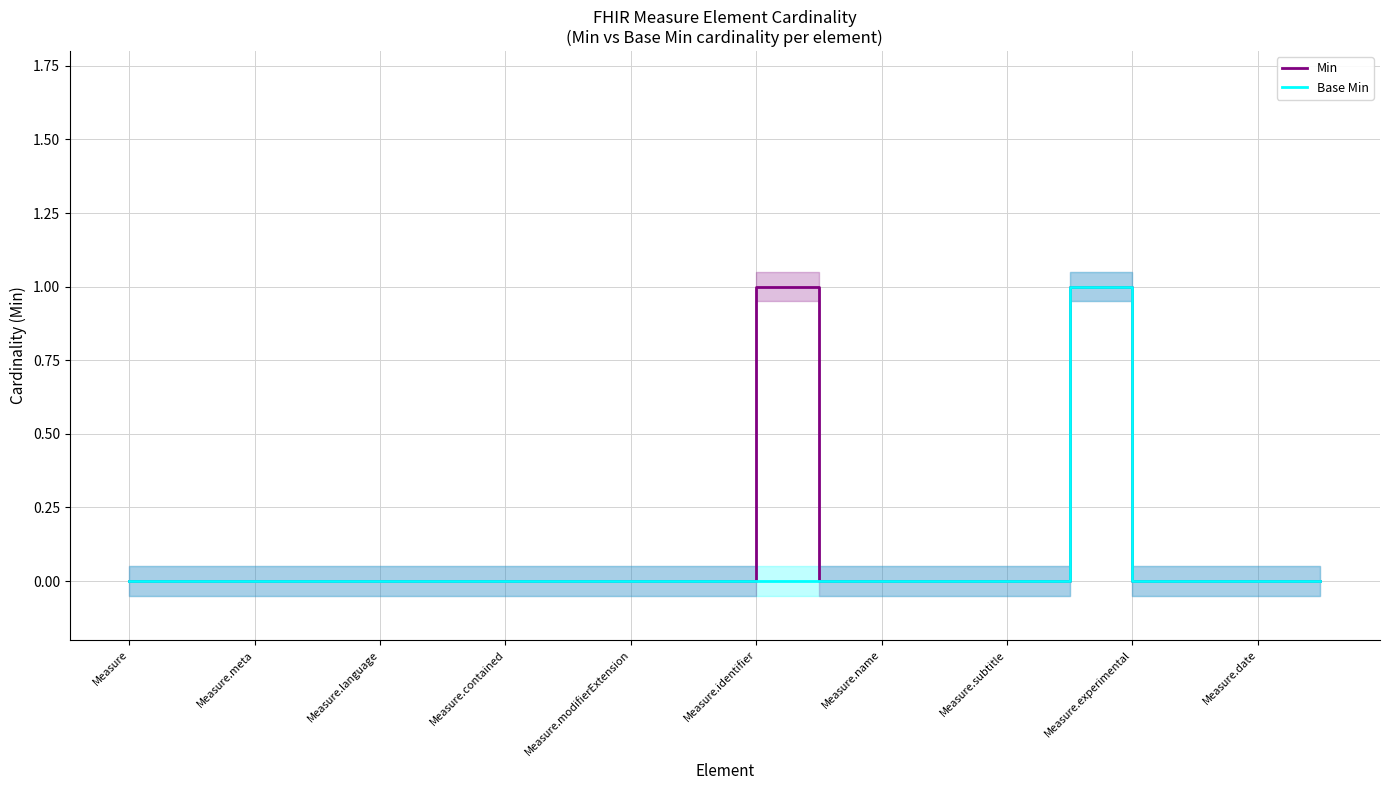

What is the highest value of the Base Min series?

1